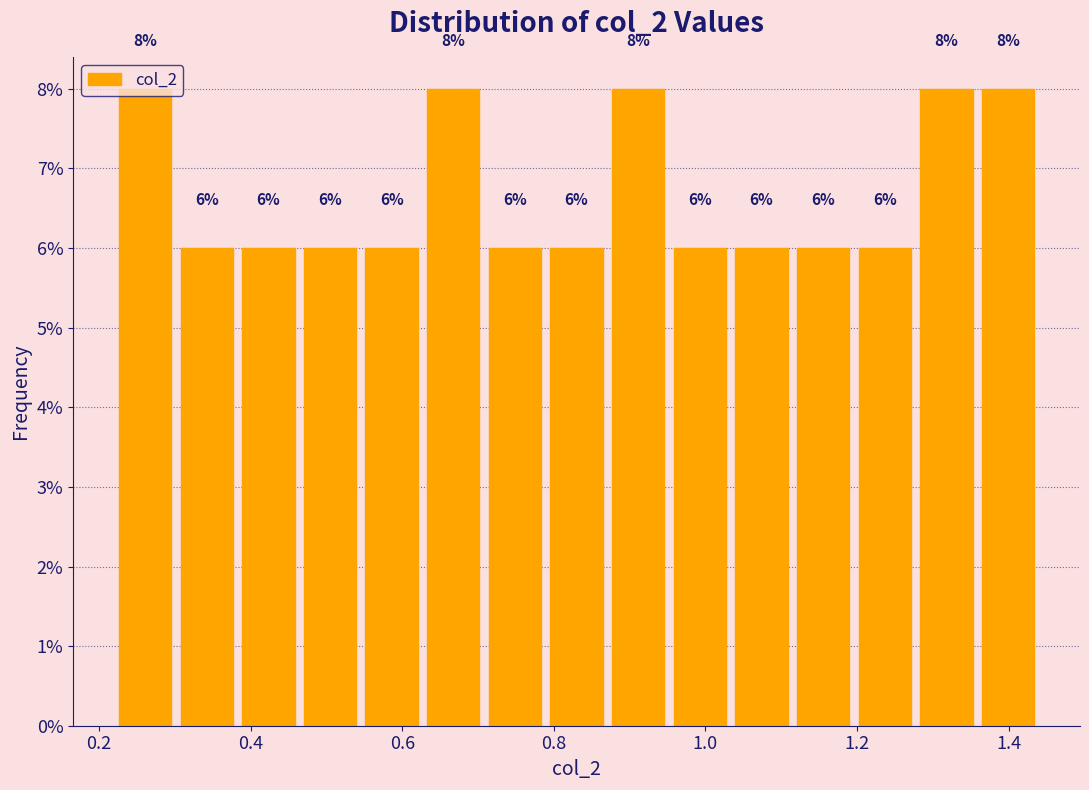

What is the height of the bar covering 0.88 to 0.96 on the x-axis? The bar edges are not printed on the chart, so give them approximately, as read against the axis.

8